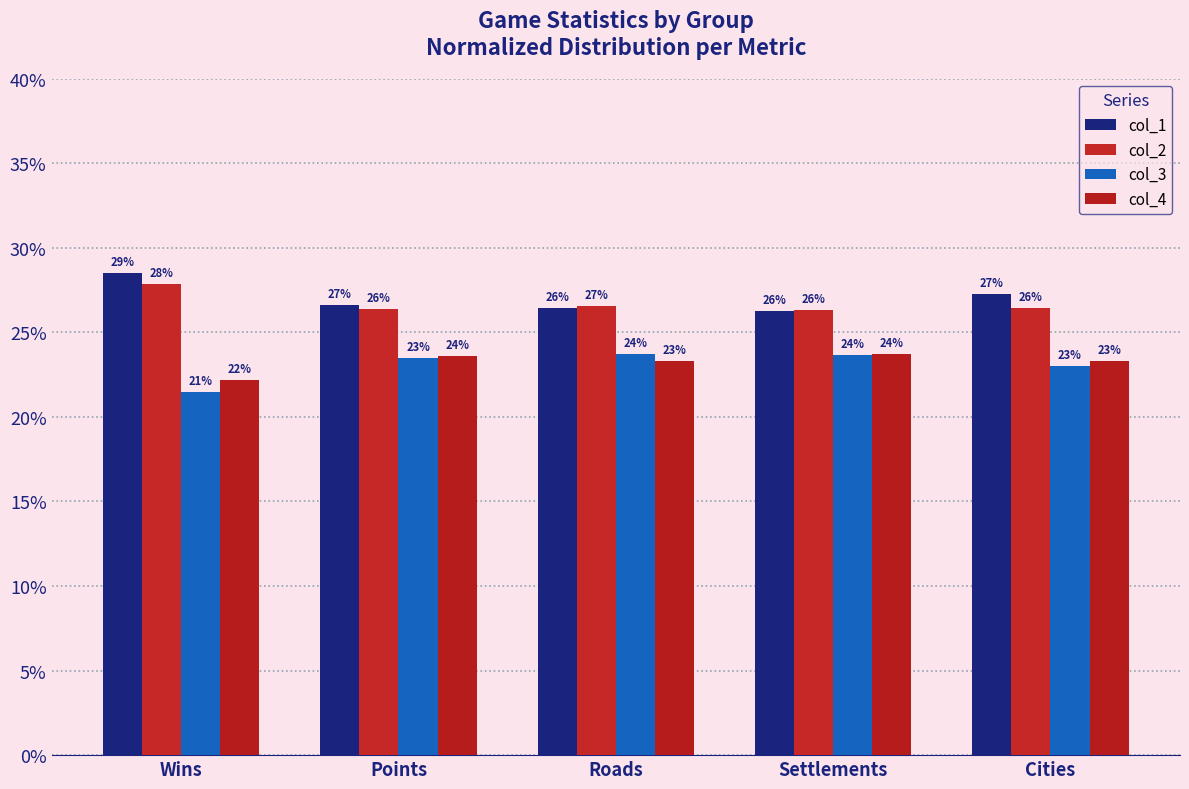

Is it true that col_4 equals 23.3 at Roads?

True